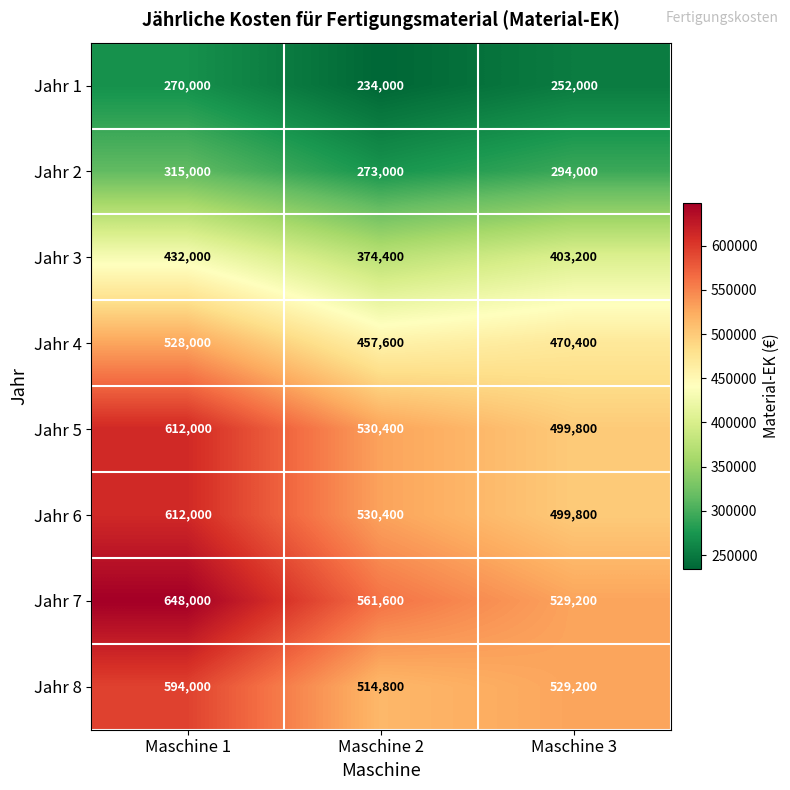

Reading left to right, transcribe all the data shown in this chart.

Jahr 1: Maschine 1=270000	Maschine 2=234000	Maschine 3=252000
Jahr 2: Maschine 1=315000	Maschine 2=273000	Maschine 3=294000
Jahr 3: Maschine 1=432000	Maschine 2=374400	Maschine 3=403200
Jahr 4: Maschine 1=528000	Maschine 2=457600	Maschine 3=470400
Jahr 5: Maschine 1=612000	Maschine 2=530400	Maschine 3=499800
Jahr 6: Maschine 1=612000	Maschine 2=530400	Maschine 3=499800
Jahr 7: Maschine 1=648000	Maschine 2=561600	Maschine 3=529200
Jahr 8: Maschine 1=594000	Maschine 2=514800	Maschine 3=529200